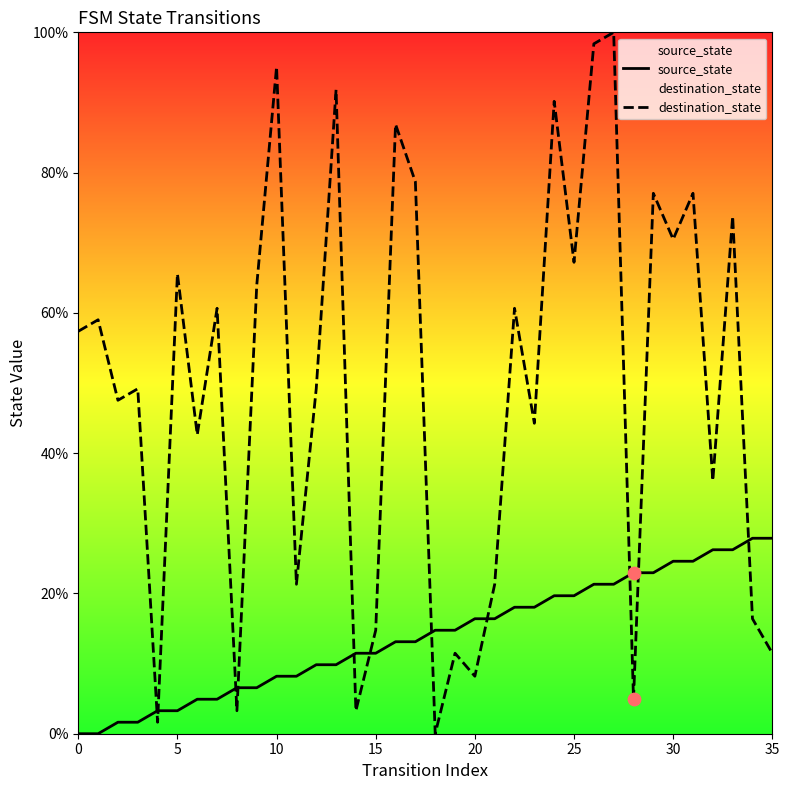

Which series has the widest spread of Y values?

destination_state